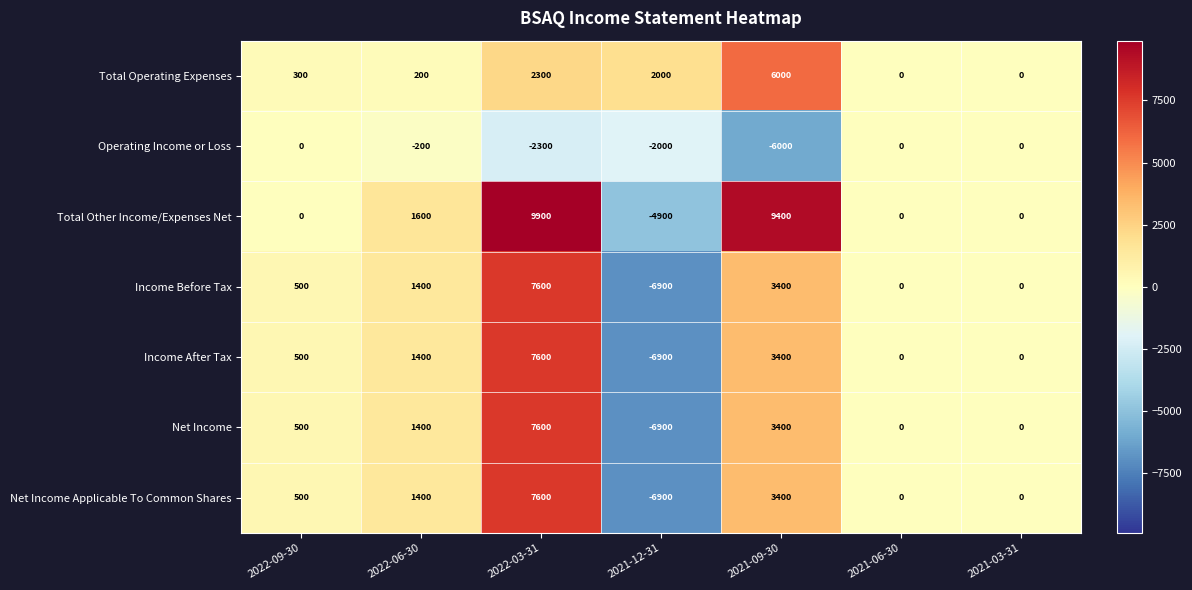

What is the greatest value displayed?

9900